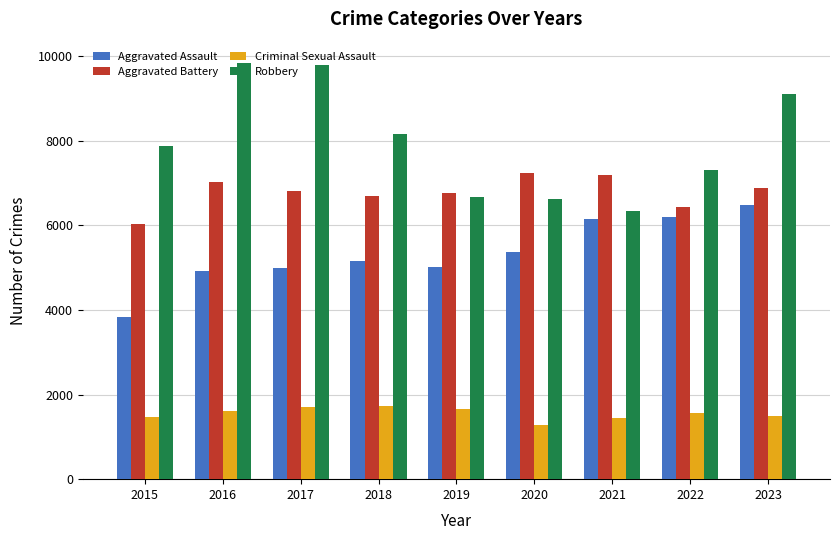

What is the difference between the highest and lowest values at 2022?

5743